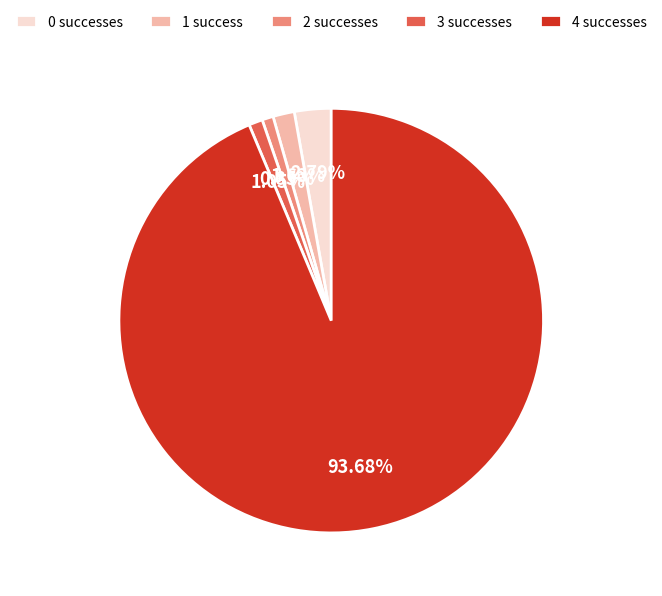

Is it true that 2 is 16% of the pie?

False